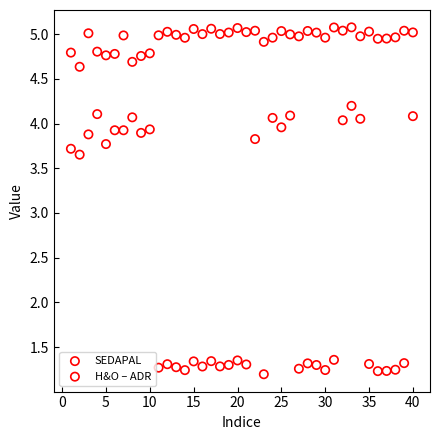

Which series has the largest Y range (max minus min)?

H&O – ADR